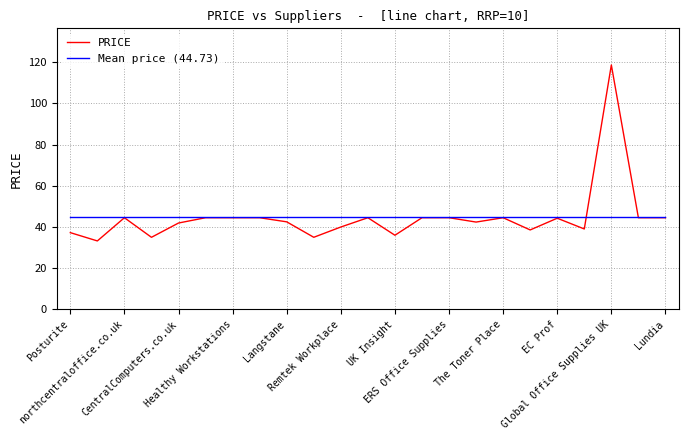

Rank the series by their maximum value, from lowest to highest.

Mean price (44.73), PRICE